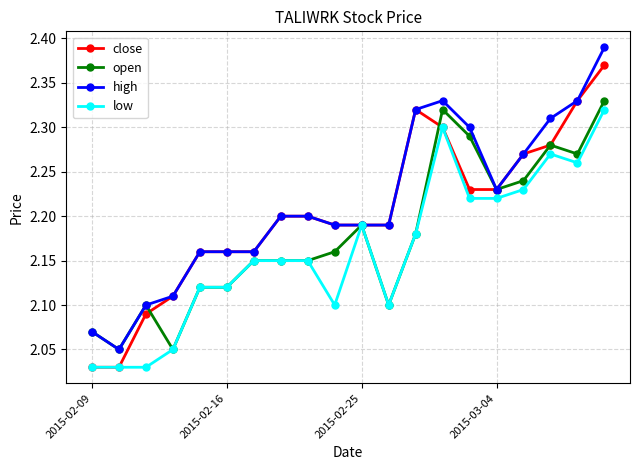

Rank the series by their average value, from lowest to highest.

low, open, close, high